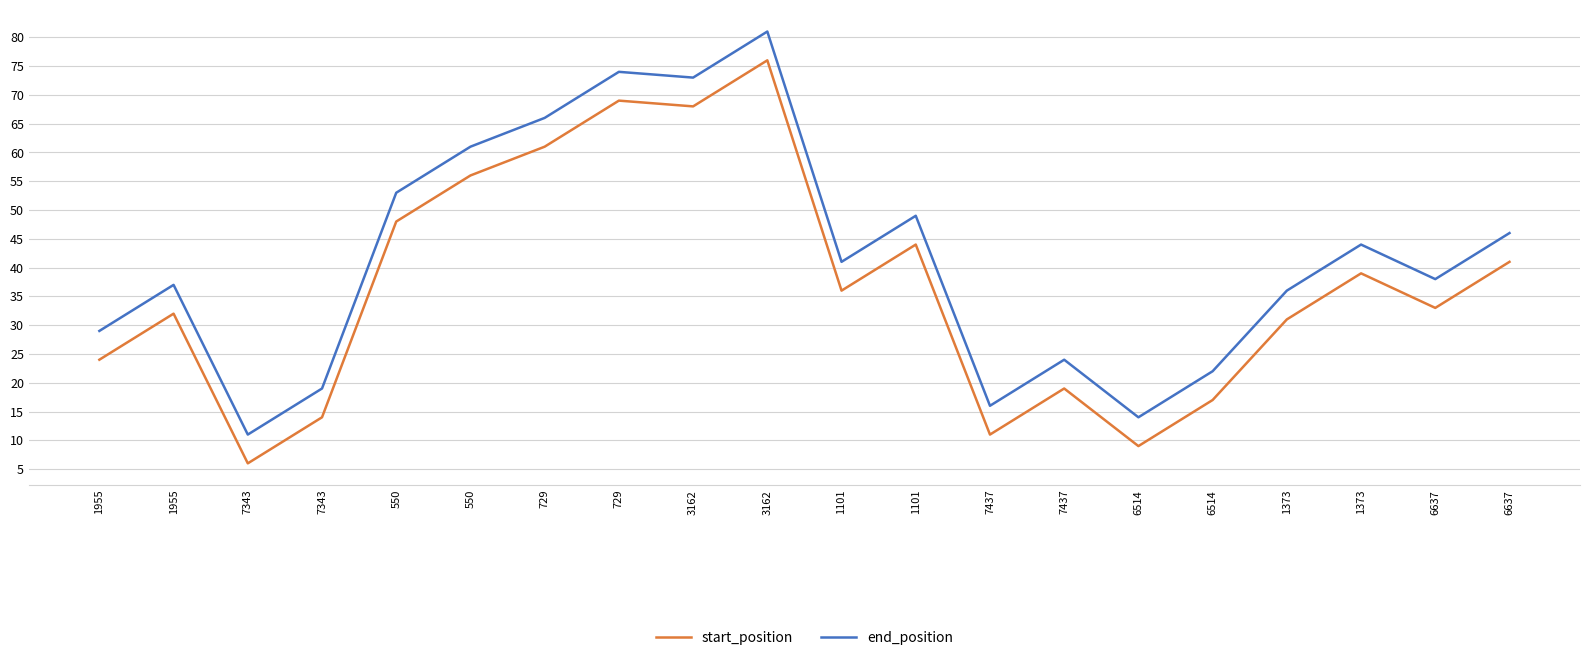

What are all the series names shown in the legend?

start_position, end_position